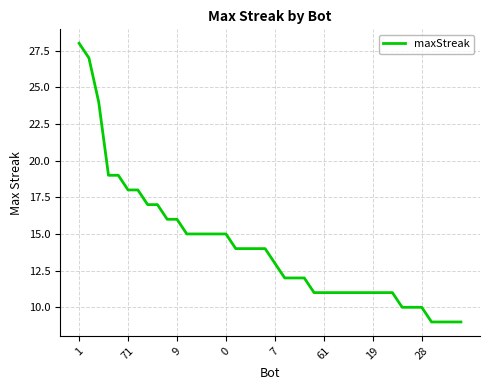

What is the minimum value shown in the chart?

9